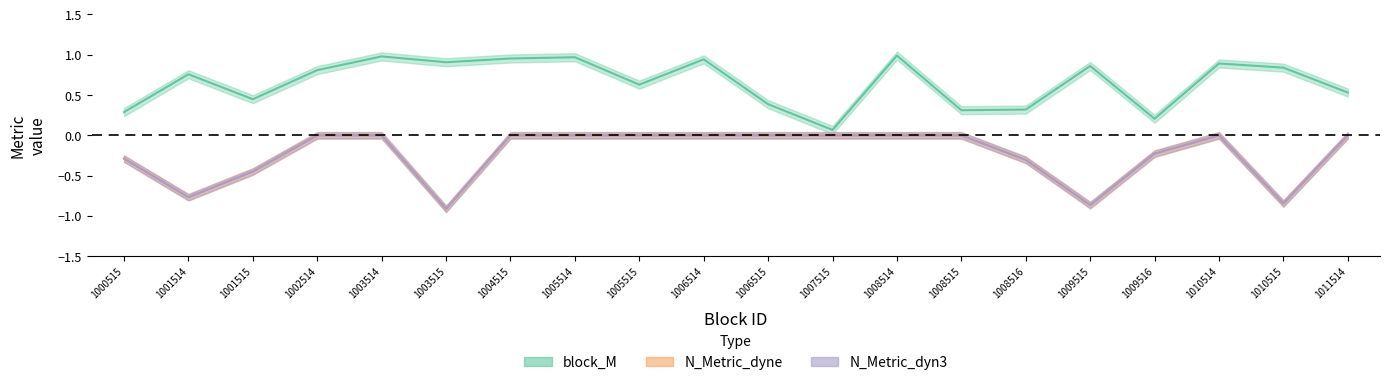

The value of N_Metric_dyne at 1001514 is -0.8. True or false?

True